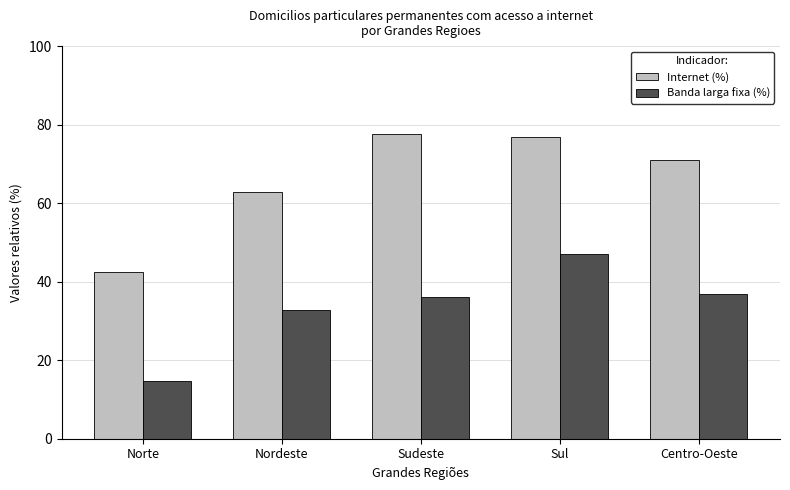

Which series has the largest total across all categories?

Internet (%)